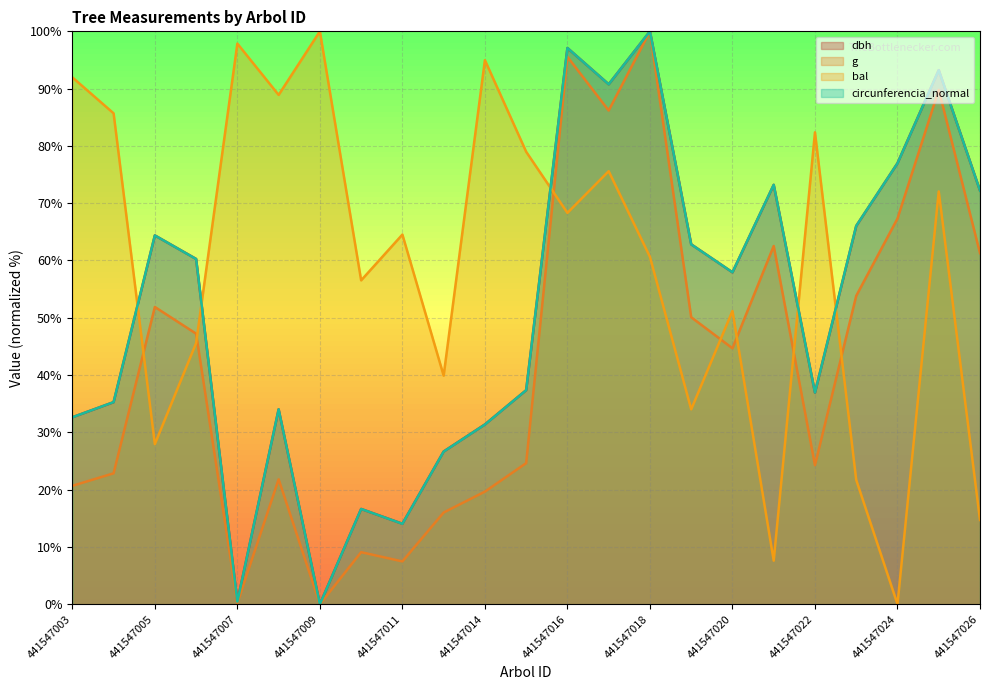

How many lines are shown in the chart?

4